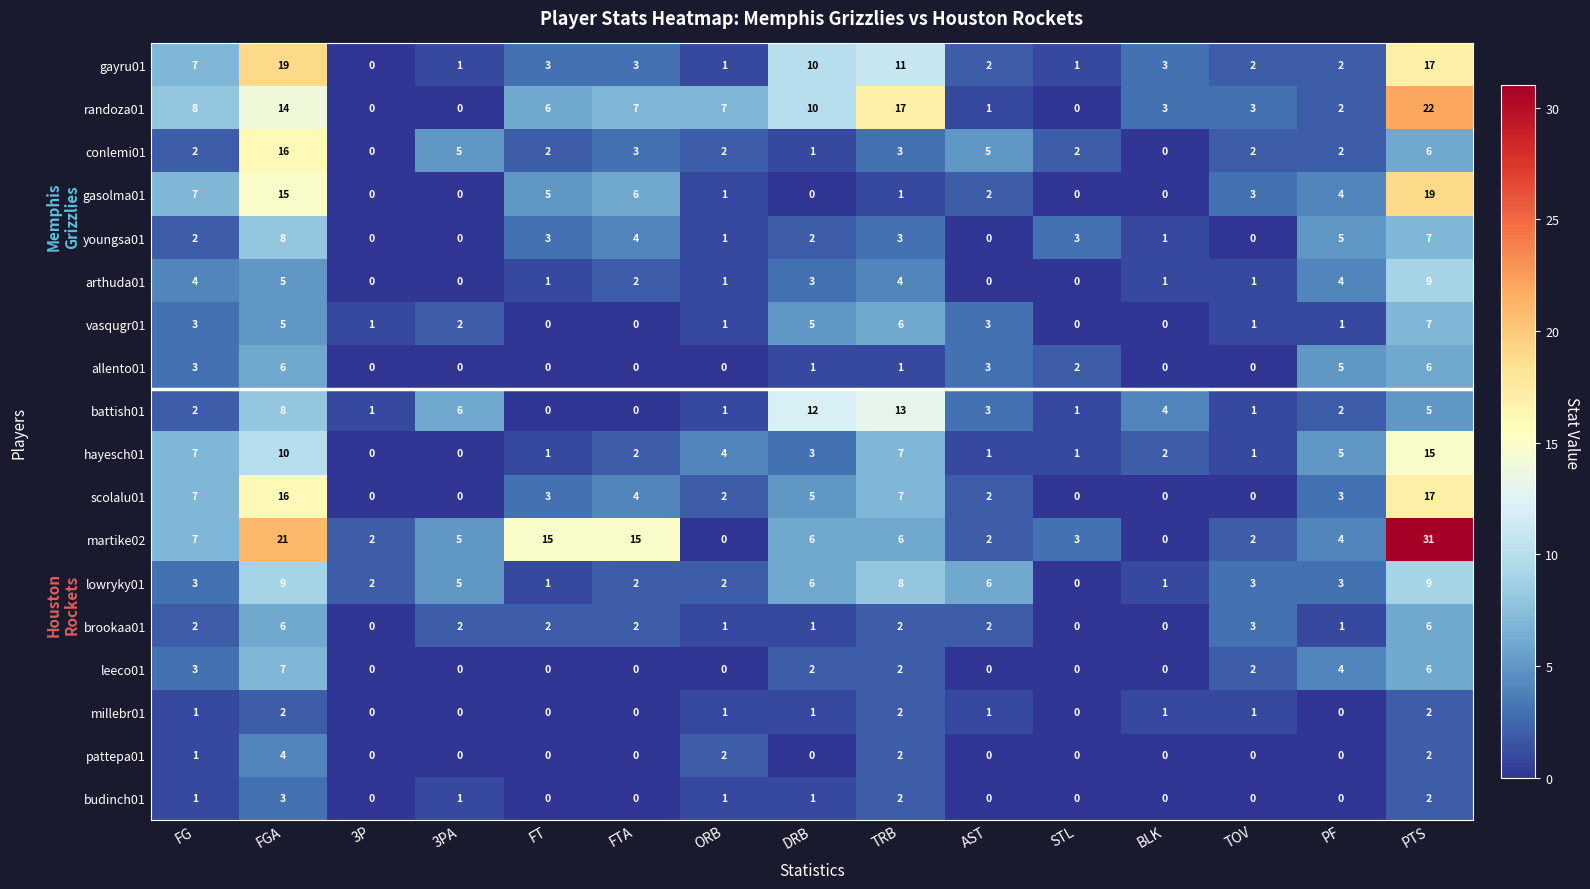

Is it true that conlemi01 equals 5 at 3PA?

True